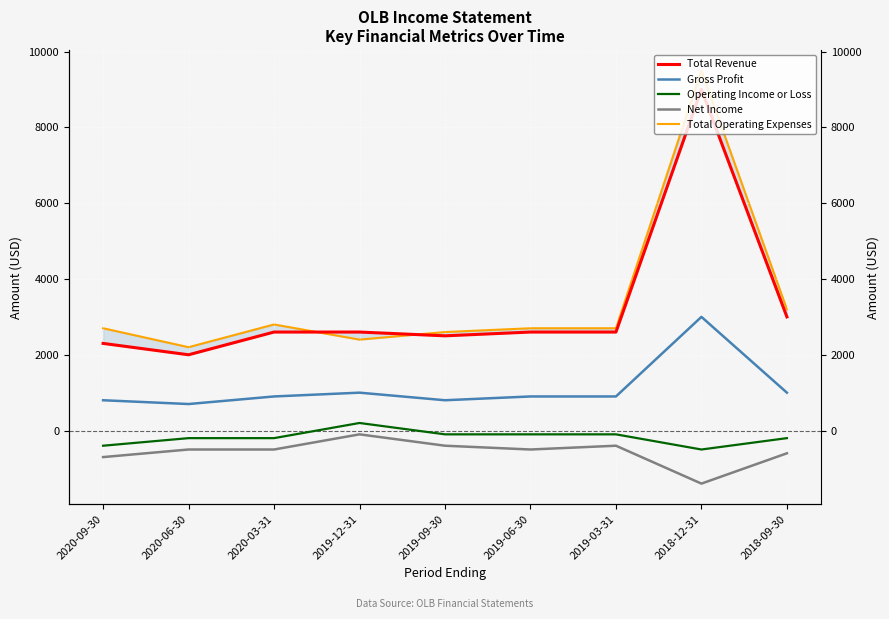

Which series changed the most between 2020-06-30 and 2020-03-31?

Total Revenue